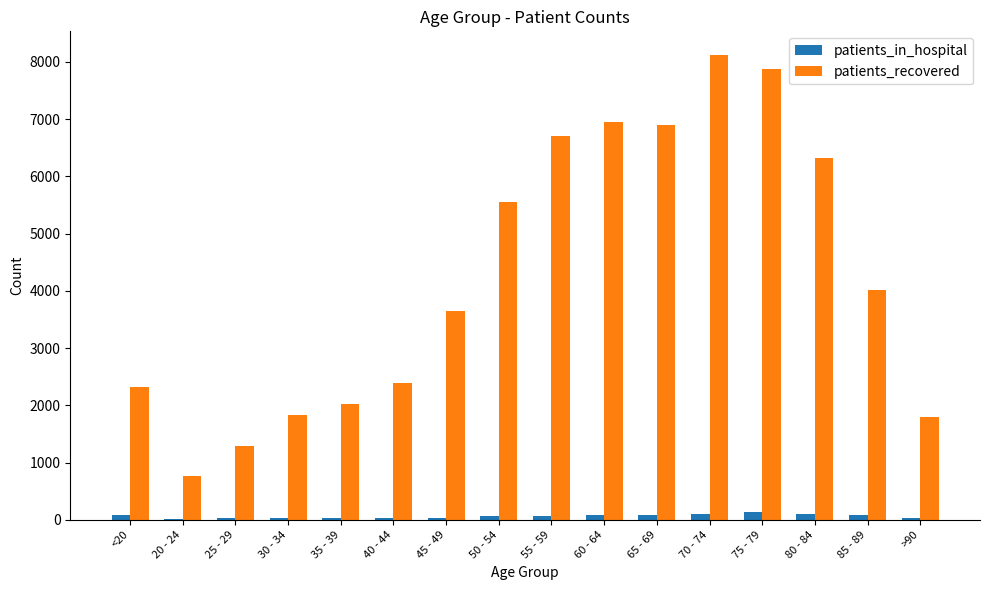

Is the value of patients_in_hospital at 25 - 29 greater than the value of patients_recovered at 85 - 89?

No